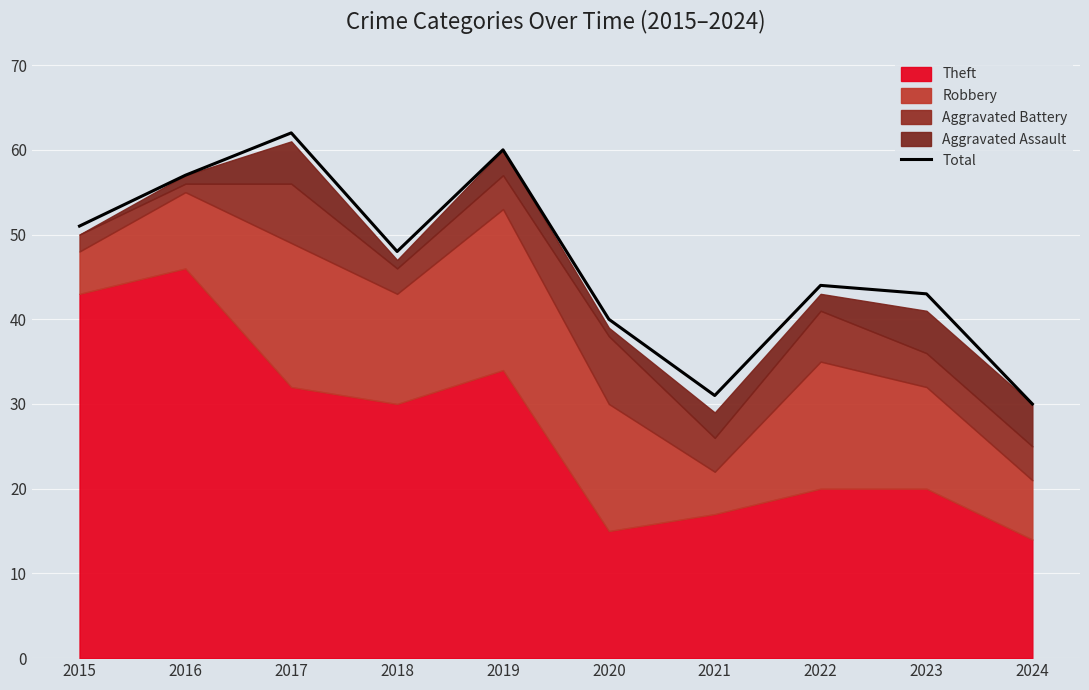

What is the value of the 5th point from the left?

60